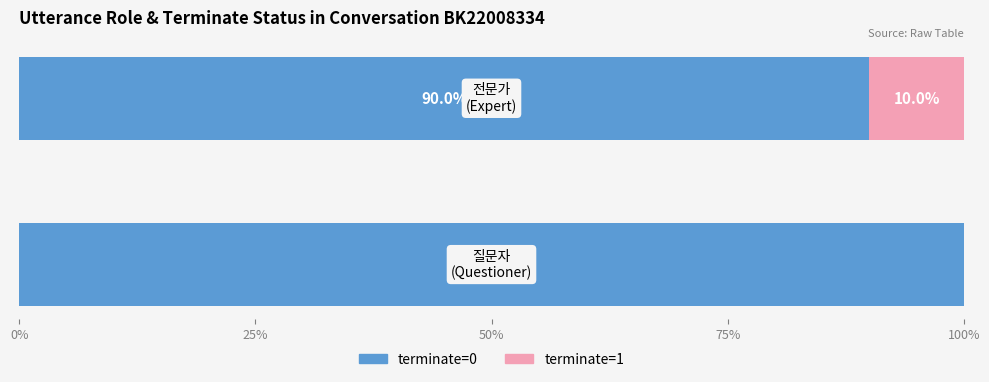

What is the sum of all terminate=0 values?

190